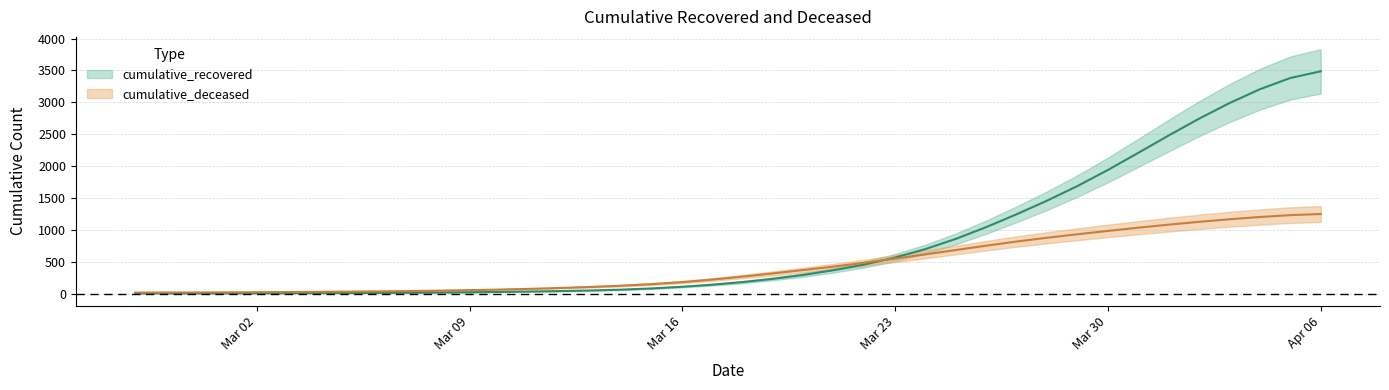

Which series has the widest spread of values?

cumulative_recovered